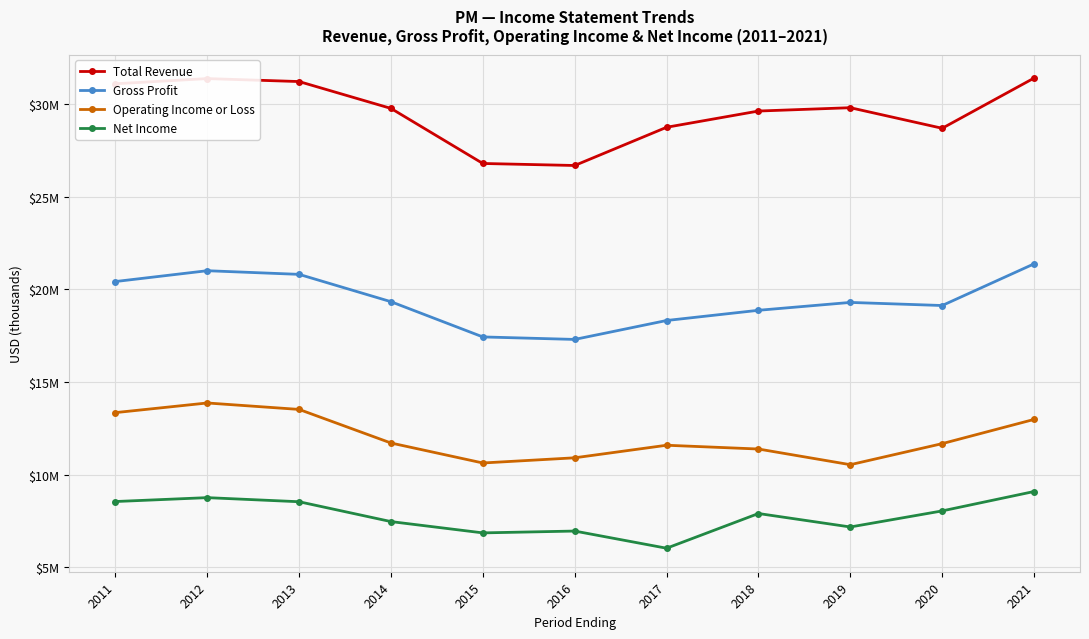

Rank the categories by Total Revenue value from highest to lowest.

2021, 2012, 2013, 2011, 2019, 2014, 2018, 2017, 2020, 2015, 2016